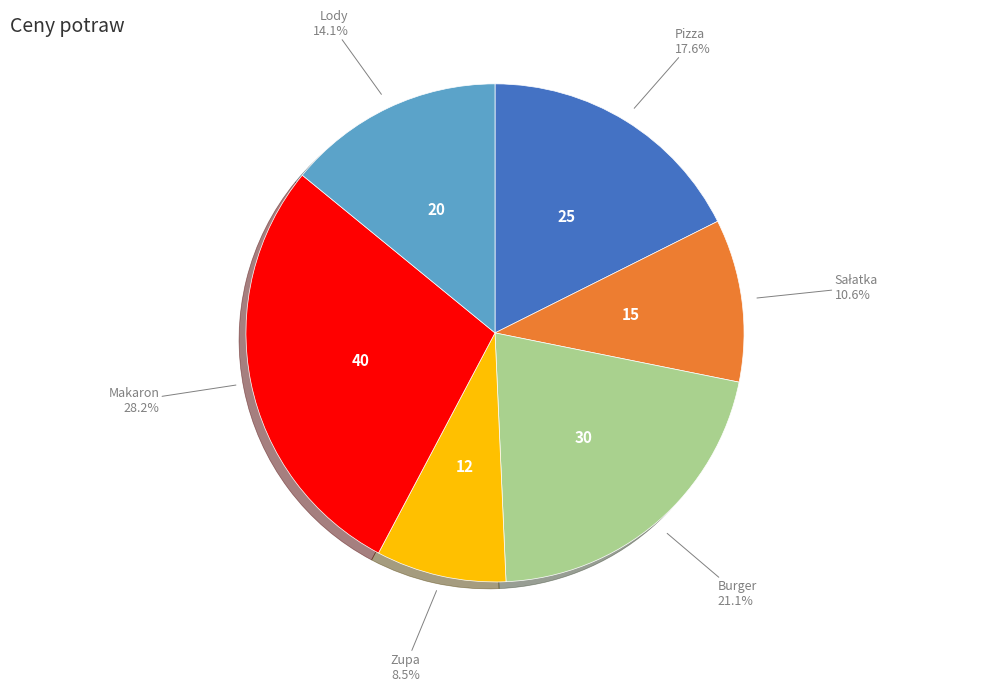

Does Makaron account for over 50% of the chart?

No